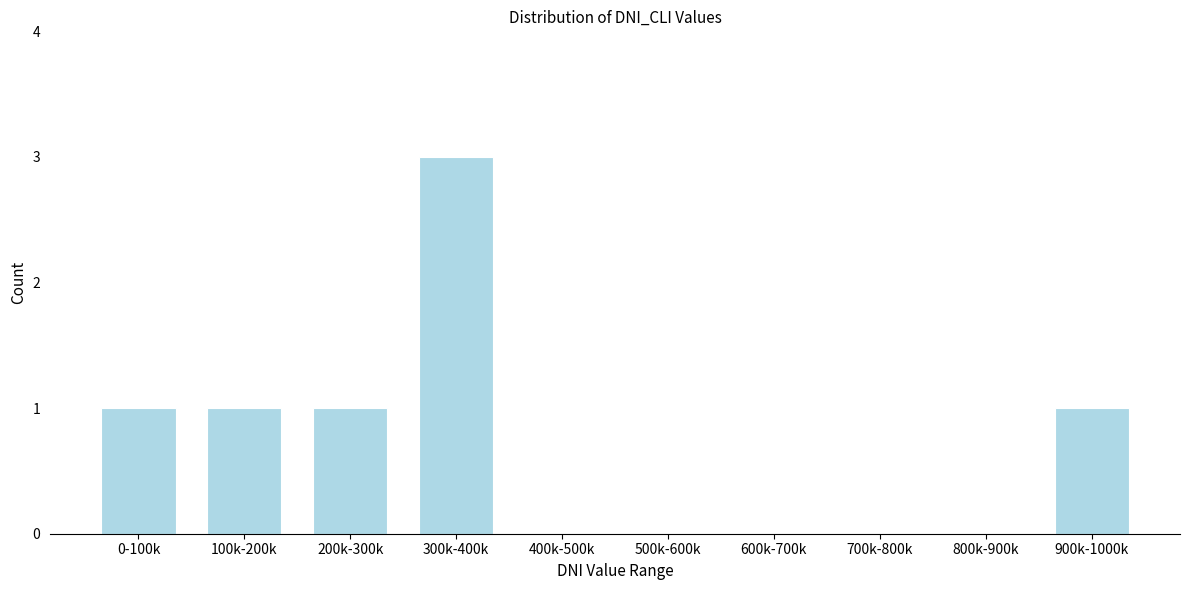

Reading left to right, transcribe all the data shown in this chart.

0-100k=1	100k-200k=1	200k-300k=1	300k-400k=3	400k-500k=0	500k-600k=0	600k-700k=0	700k-800k=0	800k-900k=0	900k-1000k=1